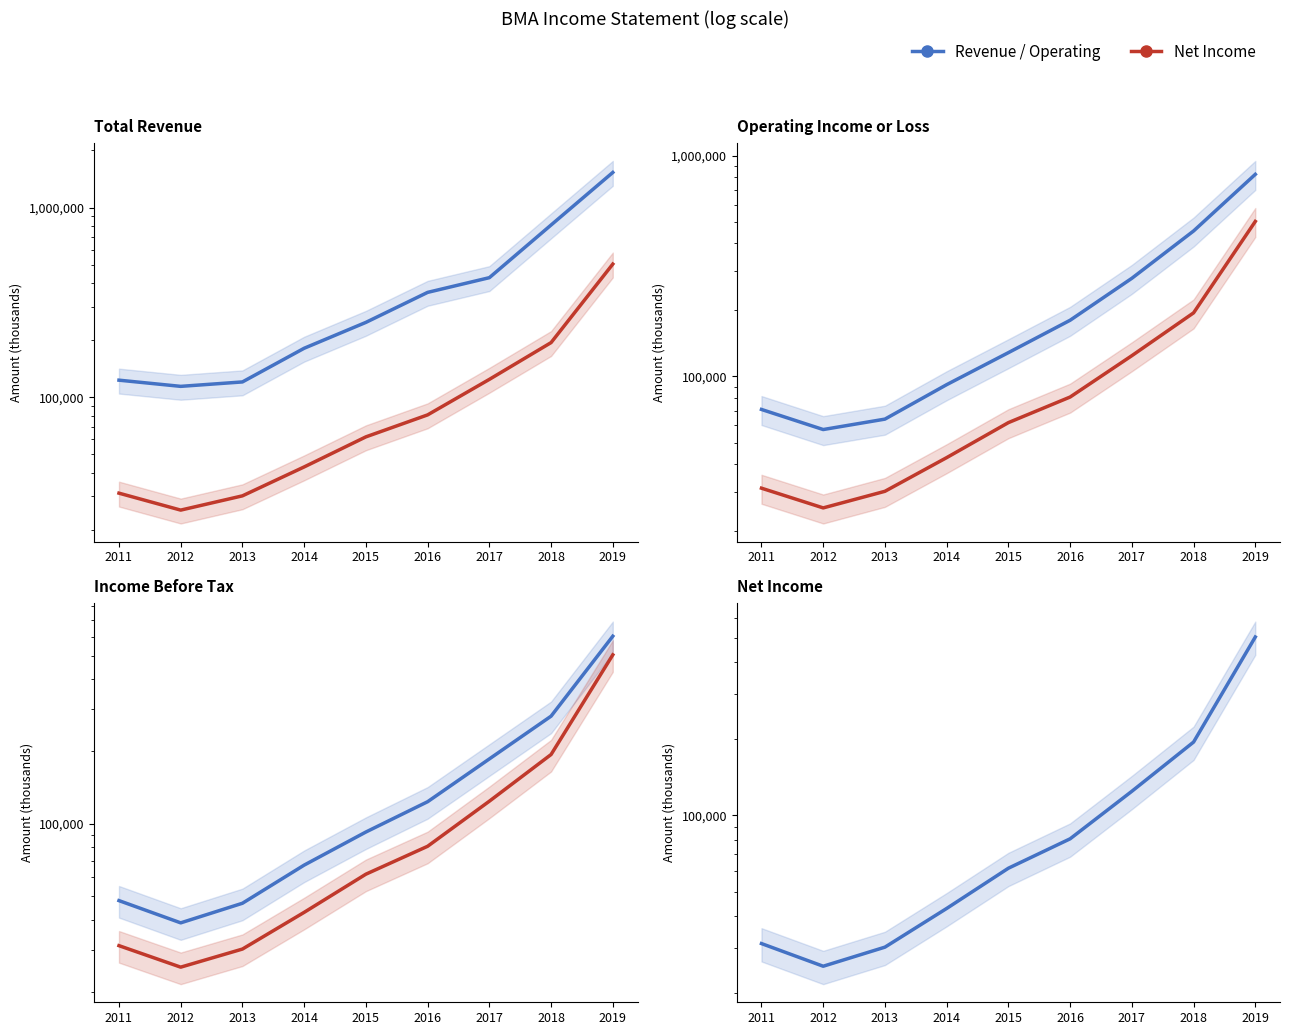

Between 2019 and 2016, which is larger?

2019